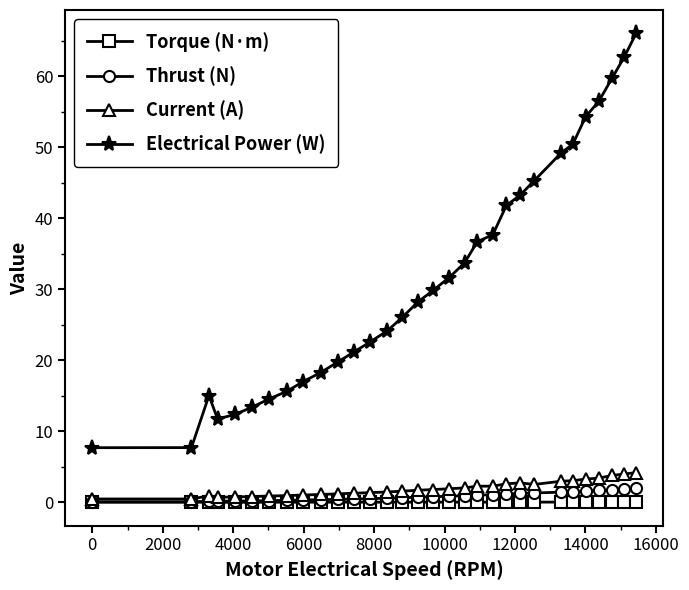

Is this an area chart (filled region under the line)?

No